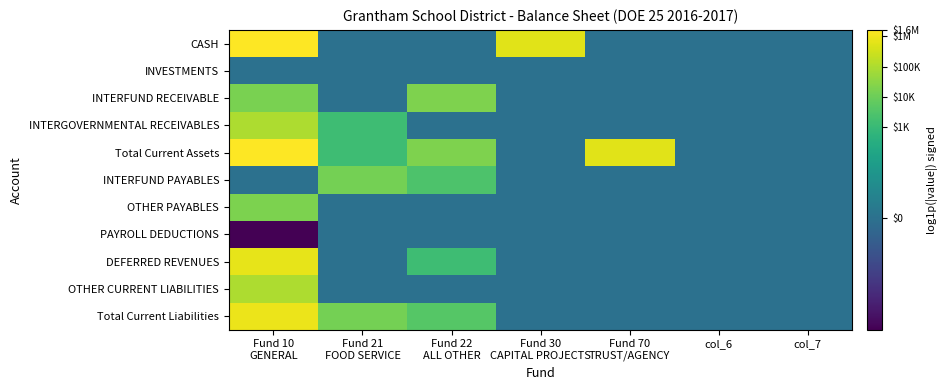

How many series are shown in this chart?

11